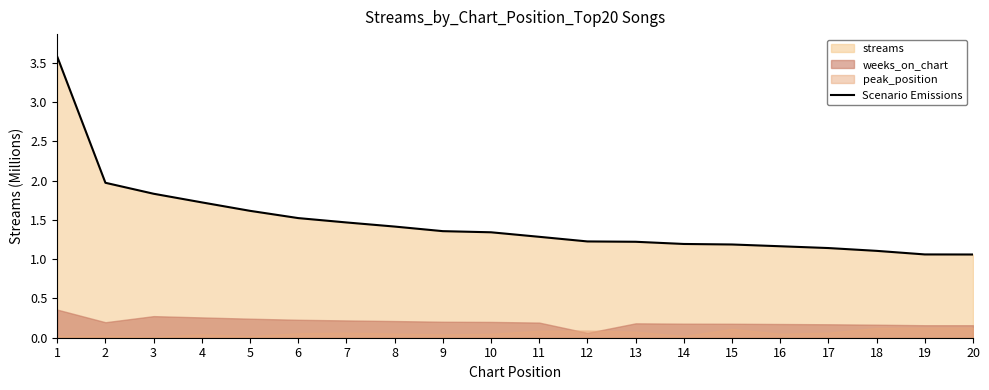

At which label is the value closest to 2?

2